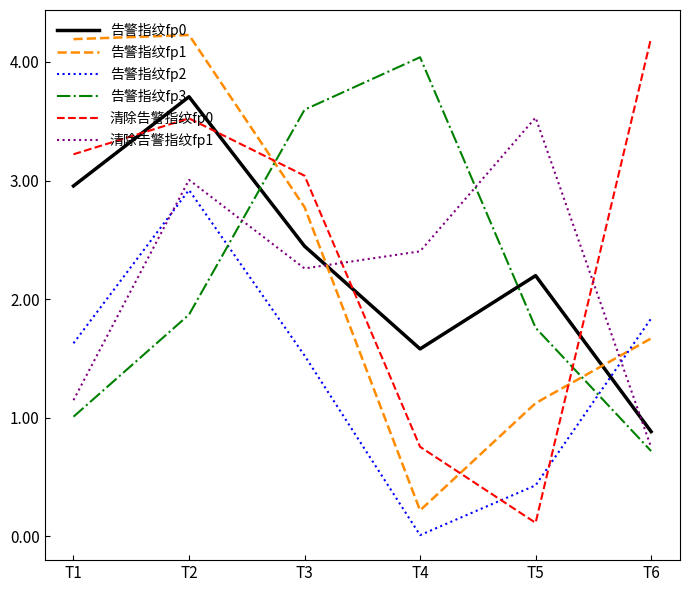

What is the total value across all series at T3?

15.6